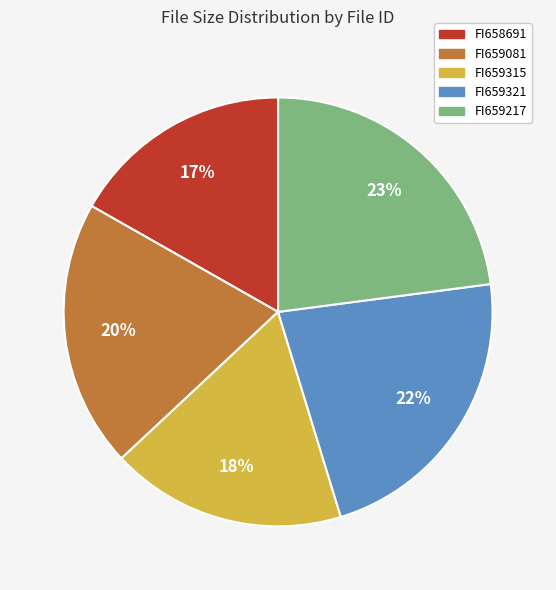

True or false: FI659315 accounts for 18% of the total.

True